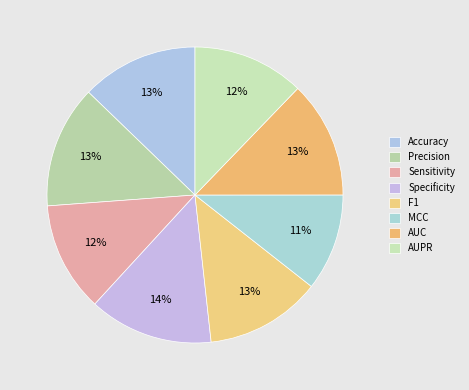

True or false: F1 accounts for 13% of the total.

True